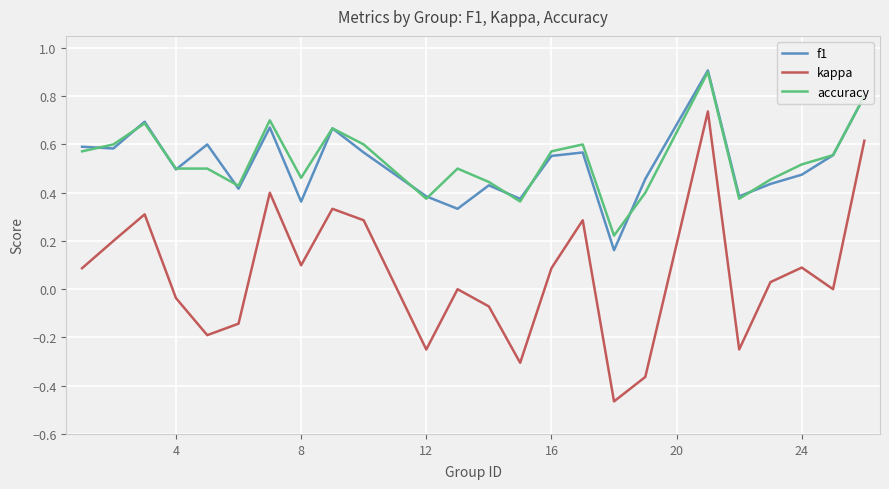

True or false: kappa and accuracy intersect in this chart.

False